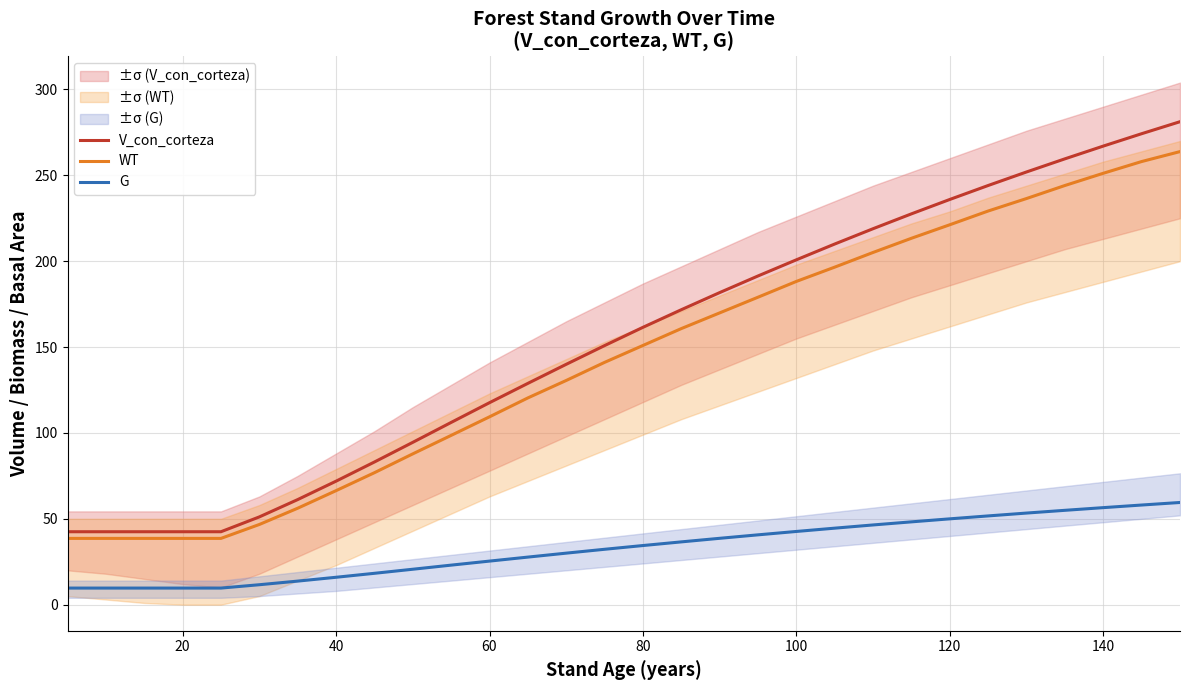

True or false: G and WT intersect in this chart.

False